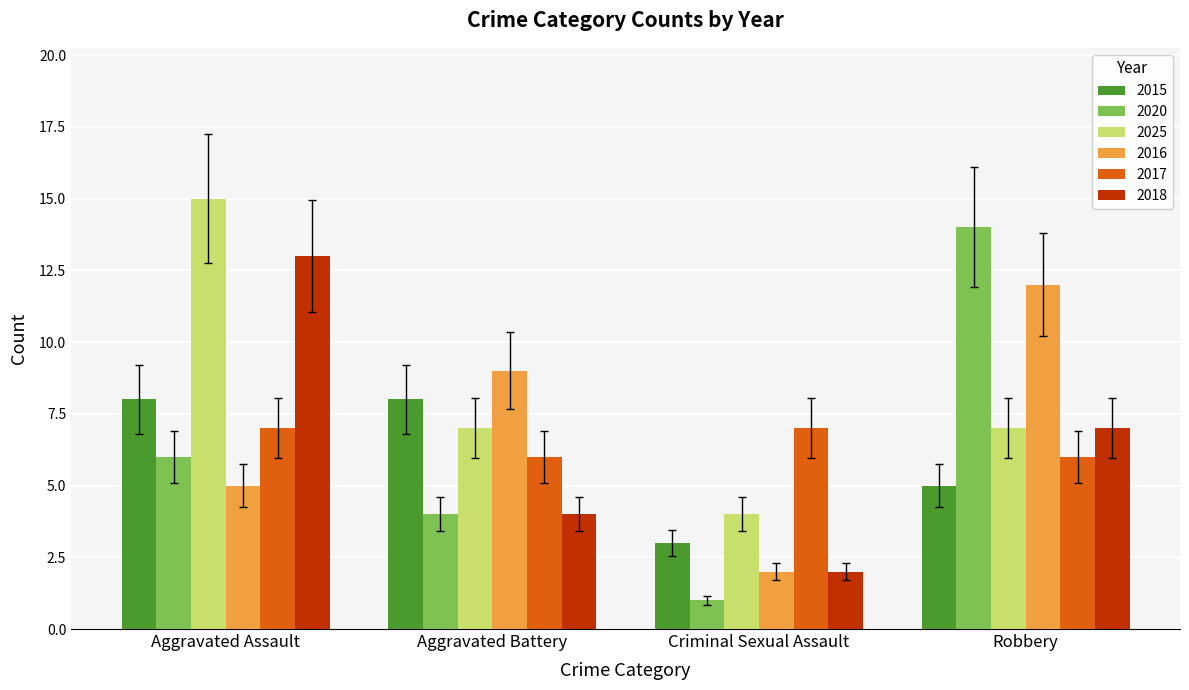

How many categories are shown in the chart?

4